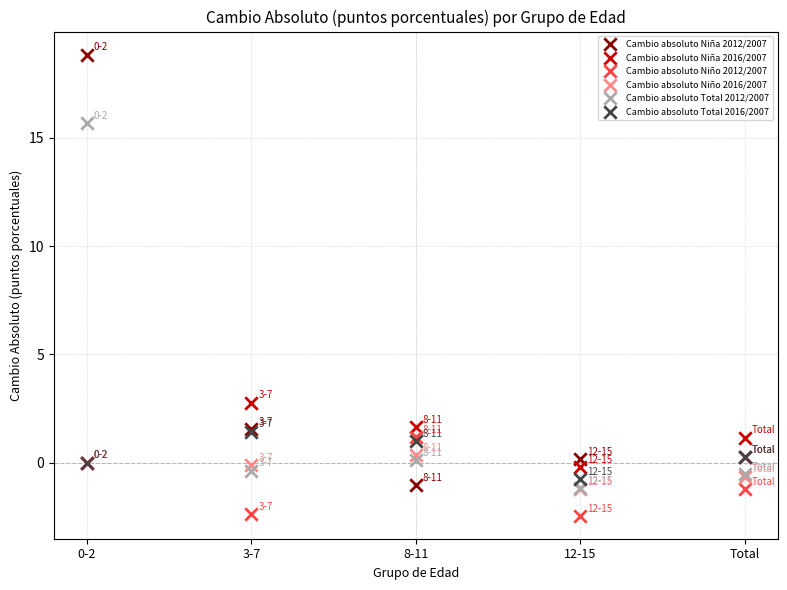

Across all series, what Y value is closest to 8?

2.8